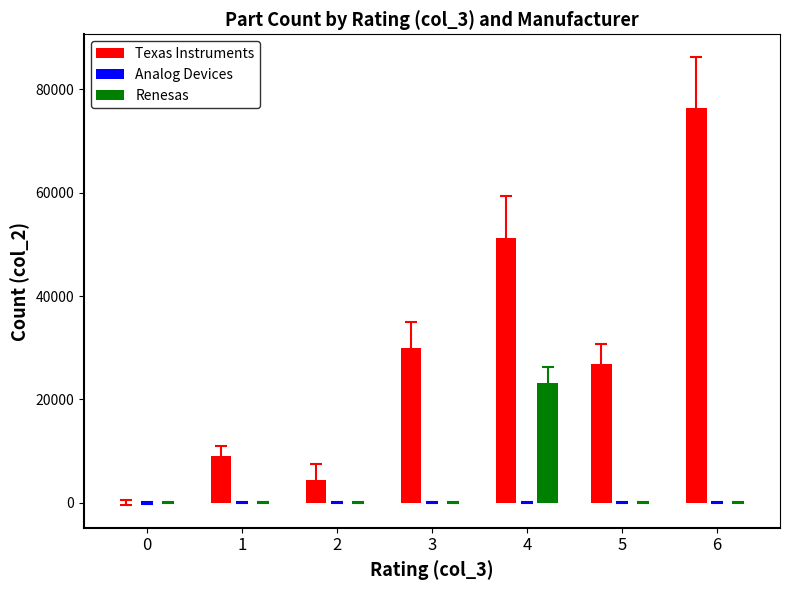

Which series changed the most between 3 and 4?

Renesas